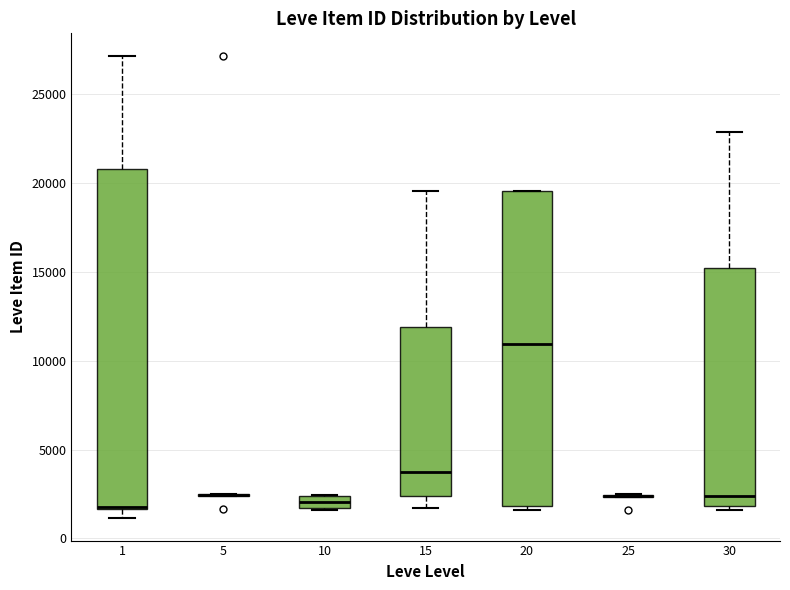

Where does the upper whisker of the box at x = 1 end on the y-axis? The values are not printed on the chart, so give them approximately, as read against the axis.

27000